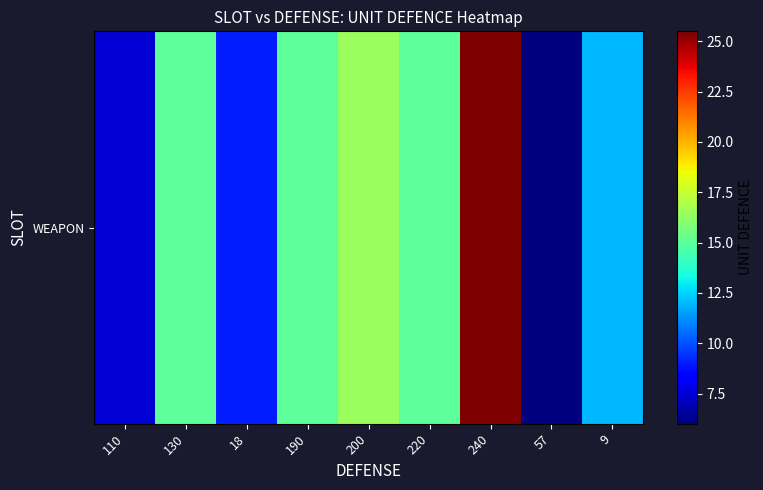

What is the sum of the values at 130 and 110?

22.5